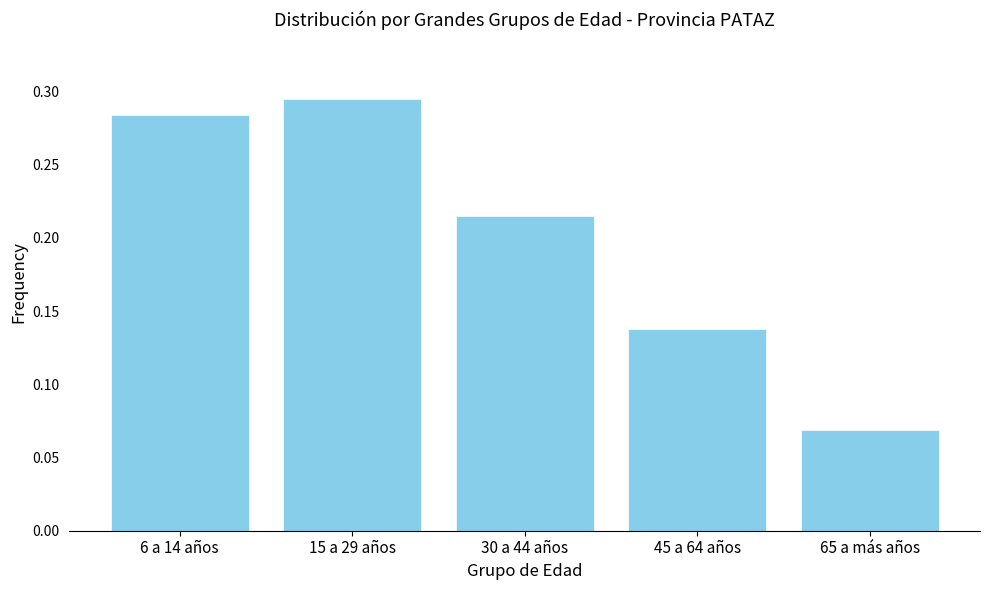

Rank the categories by value from lowest to highest.

65 a más años, 45 a 64 años, 30 a 44 años, 6 a 14 años, 15 a 29 años